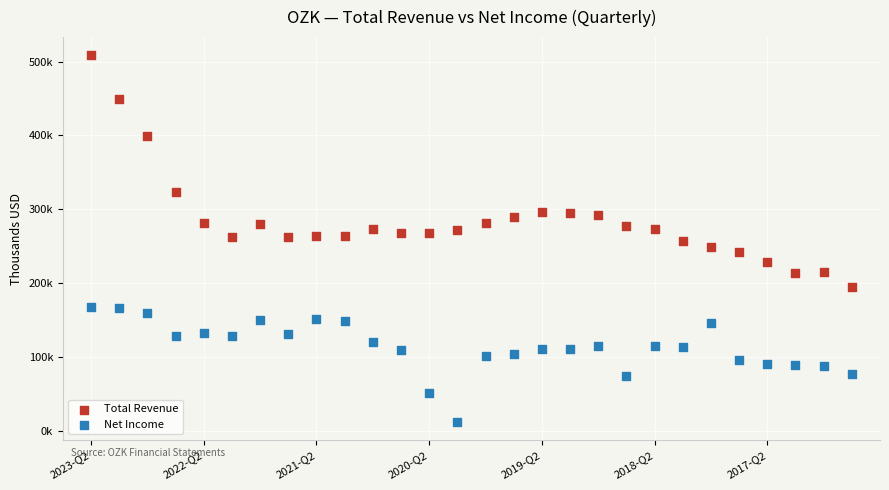

Which series contains the highest Y value?

Total Revenue